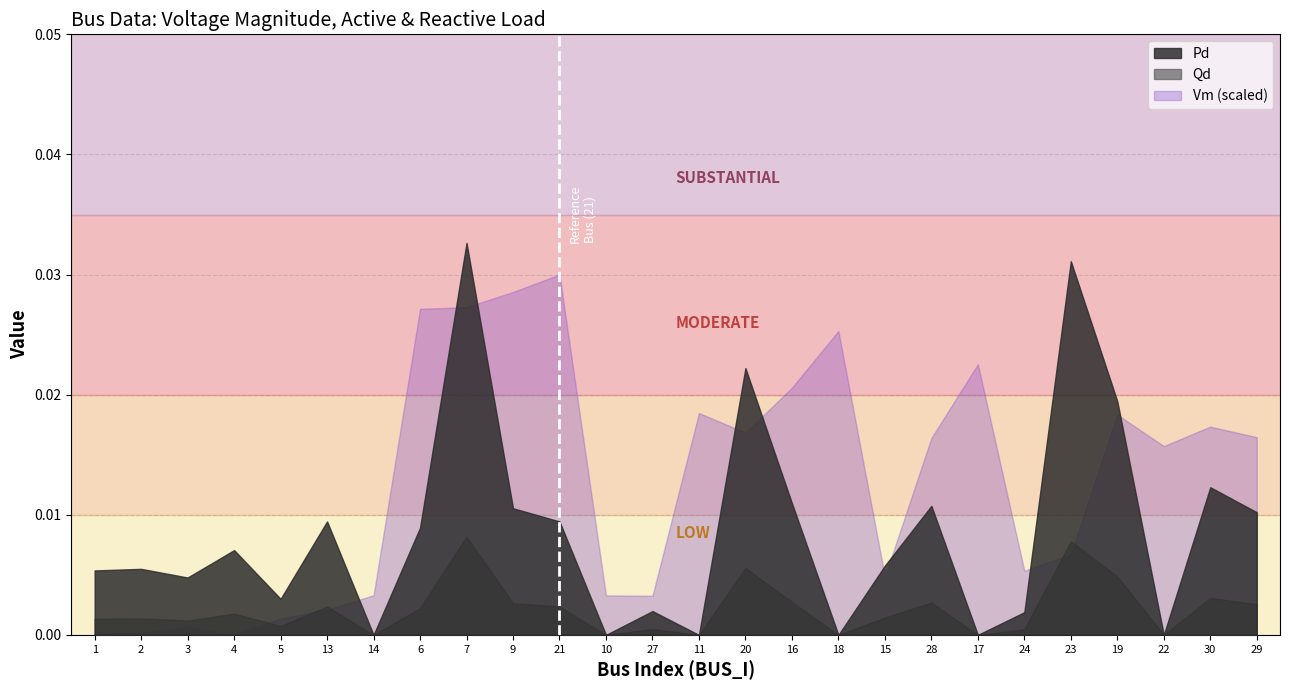

Which series has the largest range (max minus min)?

Pd